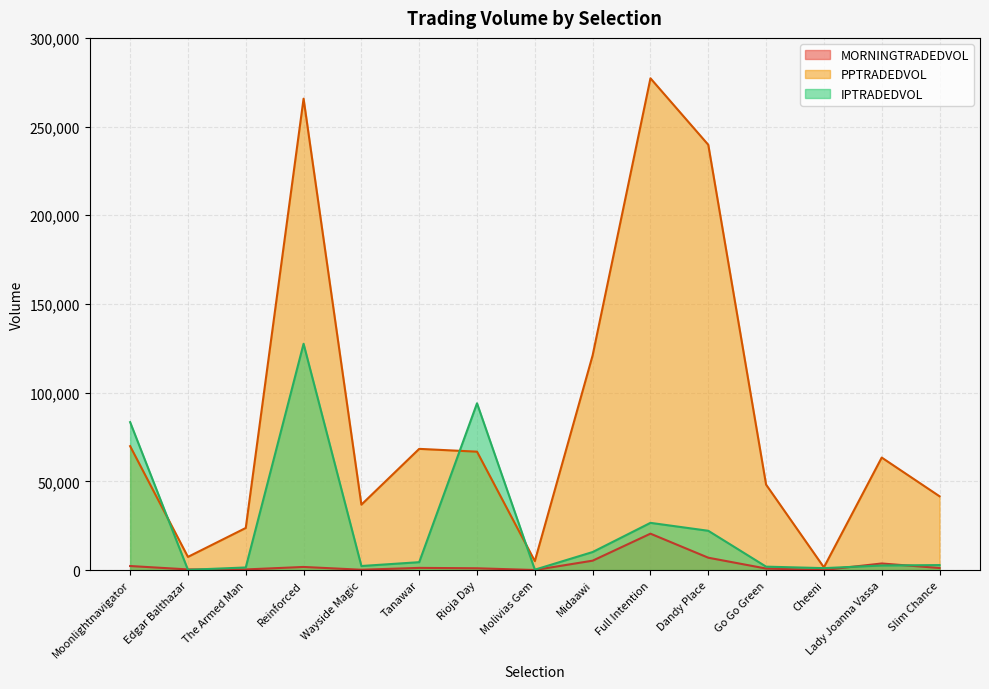

True or false: PPTRADEDVOL and MORNINGTRADEDVOL cross at least once.

False